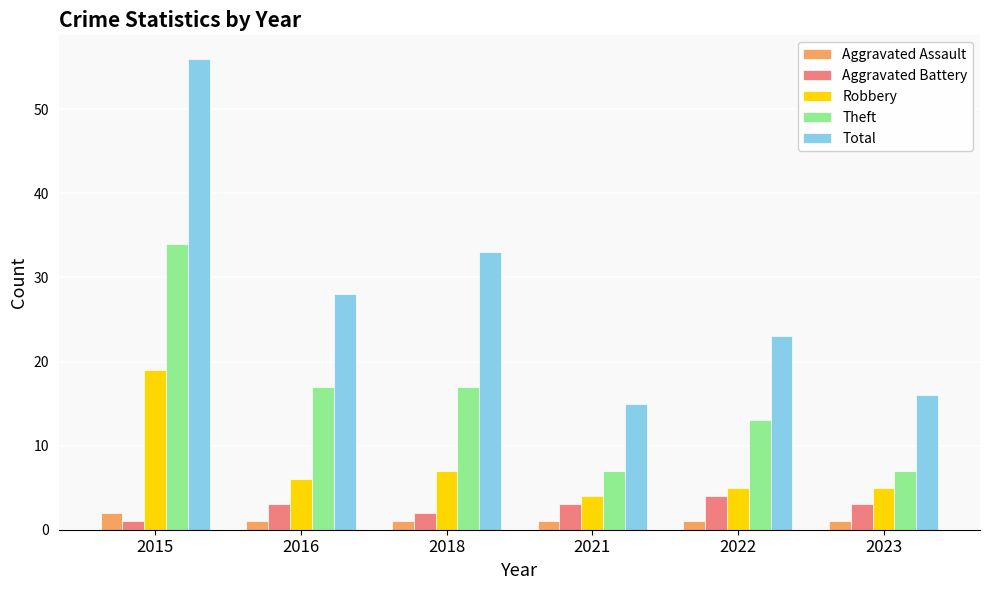

Which series has the largest total across all categories?

Total